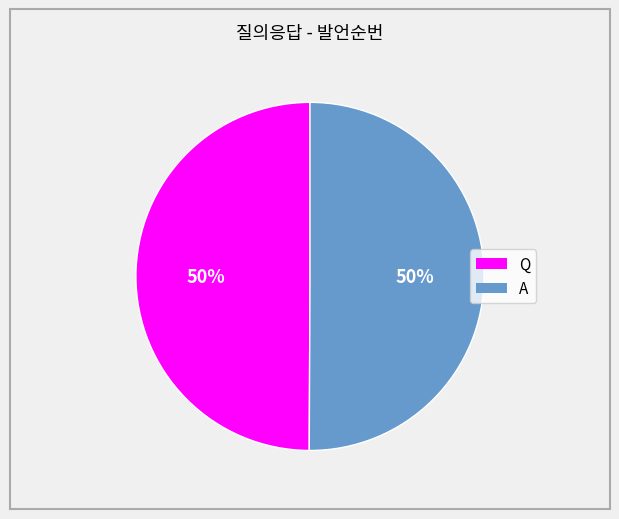

The Q slice represents 50% of the pie. True or false?

True